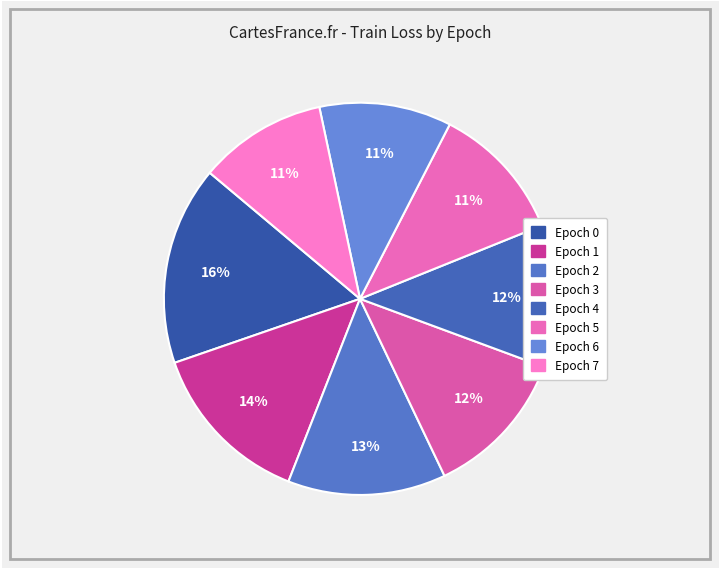

How many slices are in this pie chart?

8